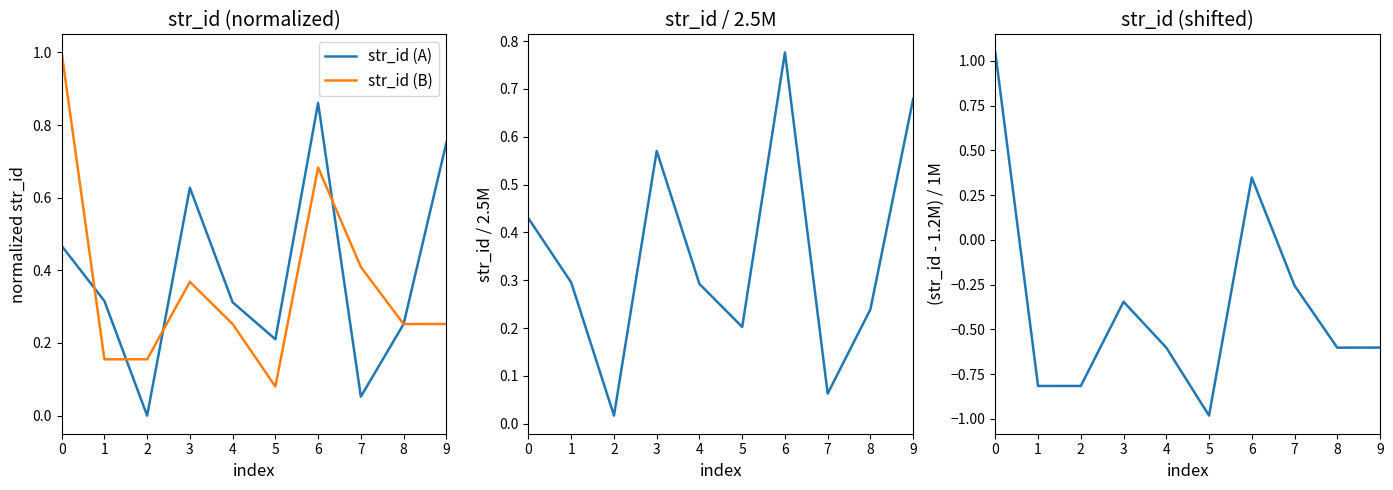

How many intersections are there between str_id (shifted) and str_id (raw/2.5M)?

1